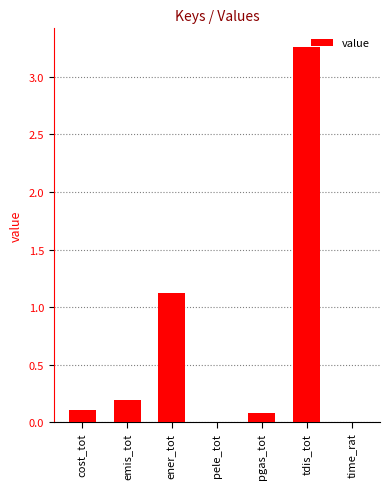

The value at cost_tot is 0.1. True or false?

True